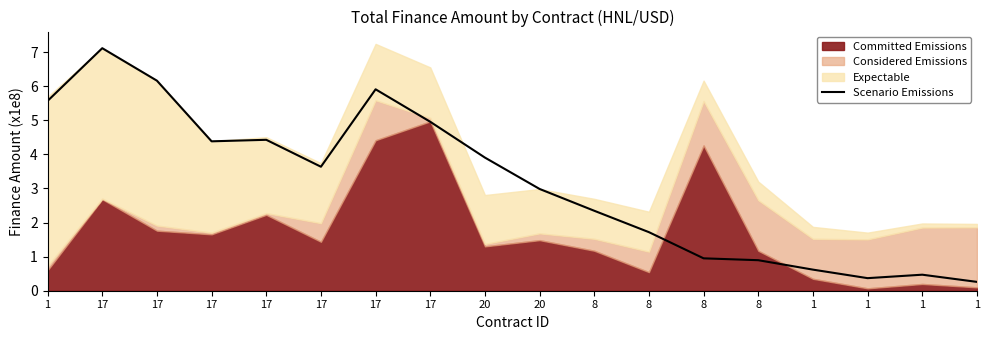

How many lines are shown in the chart?

1